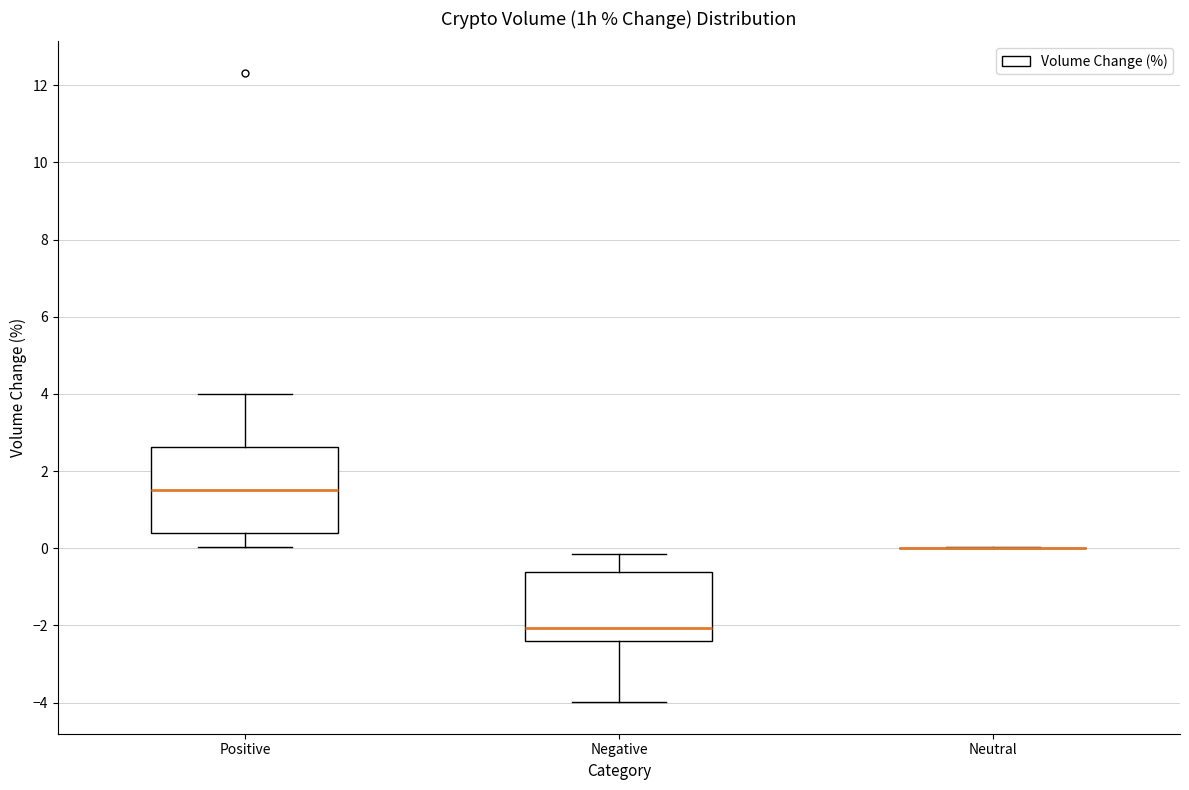

Which box is the tallest, from its lower edge to its upper edge?

Positive